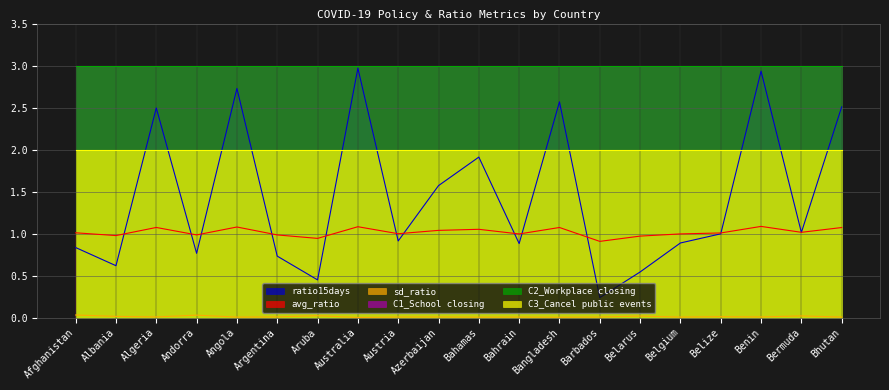

At which category does ratio15days reach its first local valley?

Albania